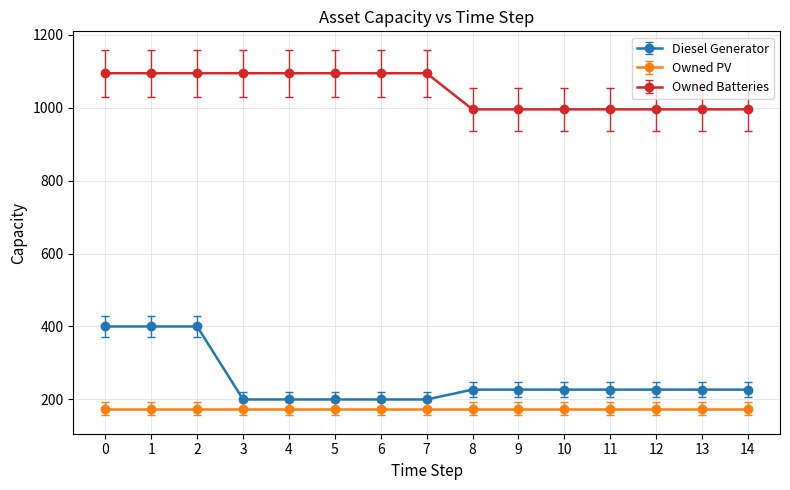

True or false: Owned Batteries and Diesel Generator cross at least once.

False